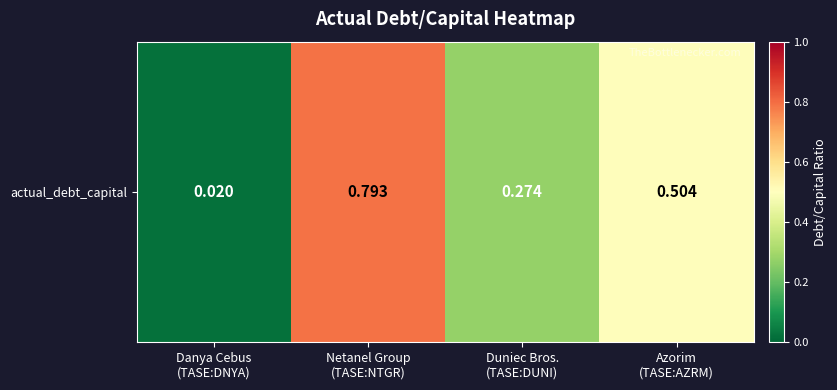

At which category does the chart reach its peak across all series?

Netanel Group
(TASE:NTGR)